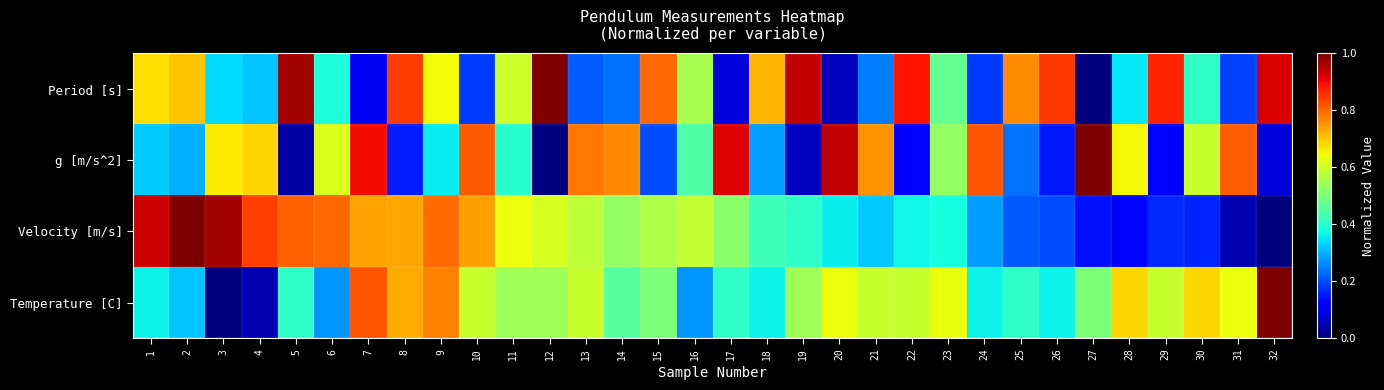

At how many categories does at least one series exceed 0?

32